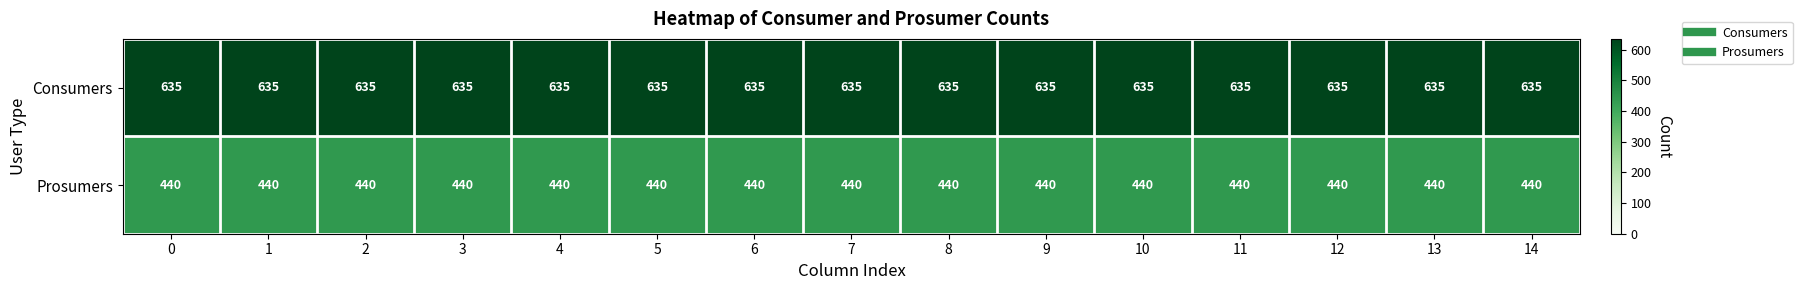

Is it true that Consumers equals 1043 at 5?

False